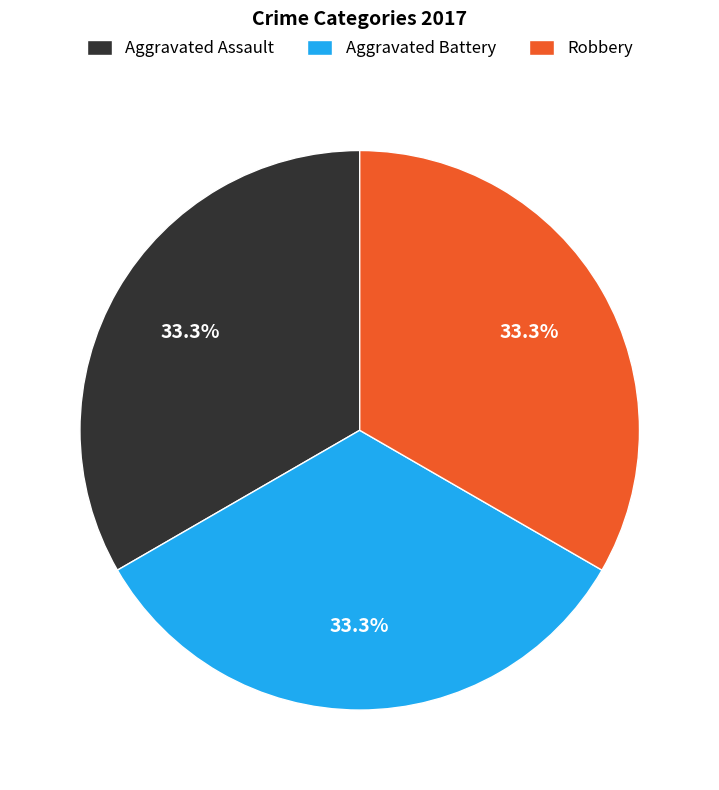

How many segments does this pie chart have?

3